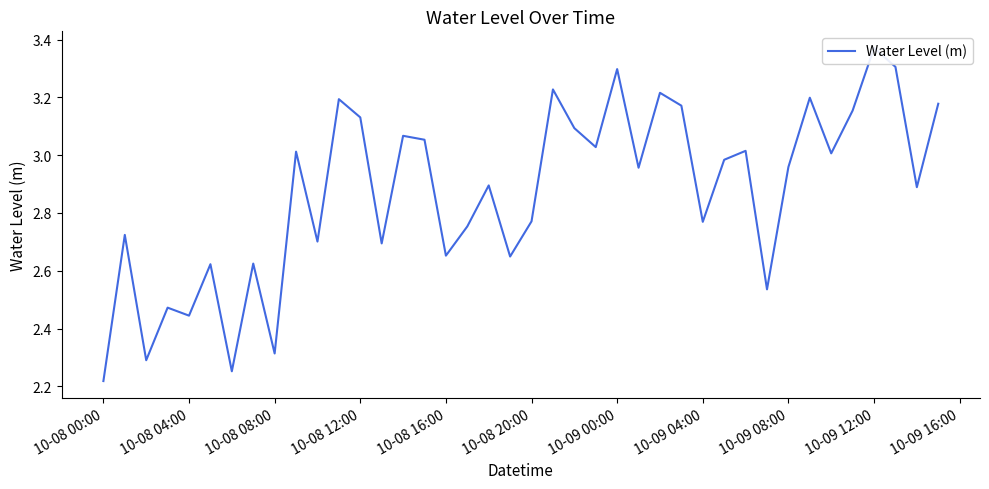

What is the change in value from 10-08 20:00 to 20?

+0.1